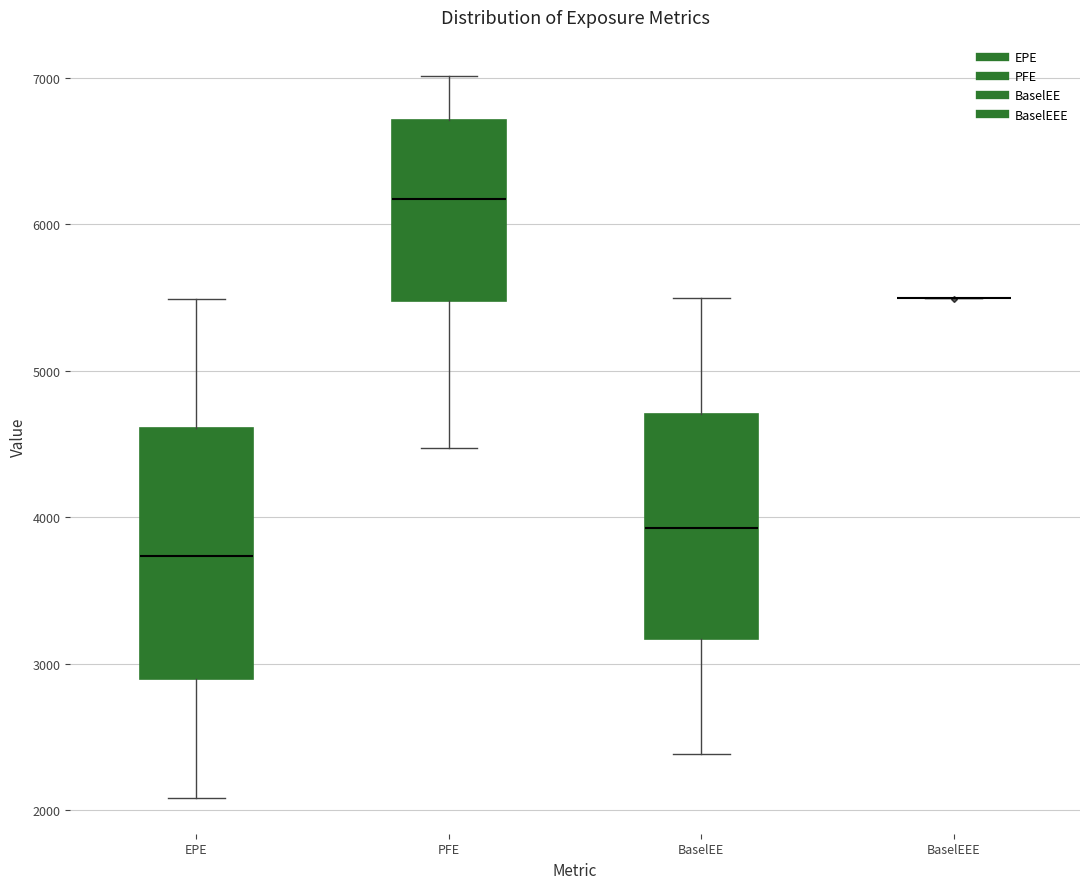

Reading left to right, read every box against the y-axis: the position of its median line, the range the box covers, and the ends of its whiskers. The values are not printed on the chart, so give them approximately, as read against the axis.

EPE: median 3700, box 2900 to 4600, whiskers 2100 to 5500
PFE: median 6200, box 5500 to 6700, whiskers 4500 to 7000
BaselEE: median 3900, box 3200 to 4700, whiskers 2400 to 5500
BaselEEE: box collapsed to a line at 5500, whiskers 5500 to 5500